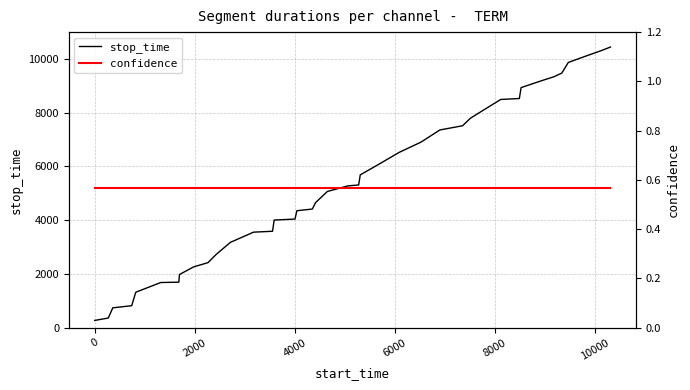

What is the maximum value for stop_time?

10444